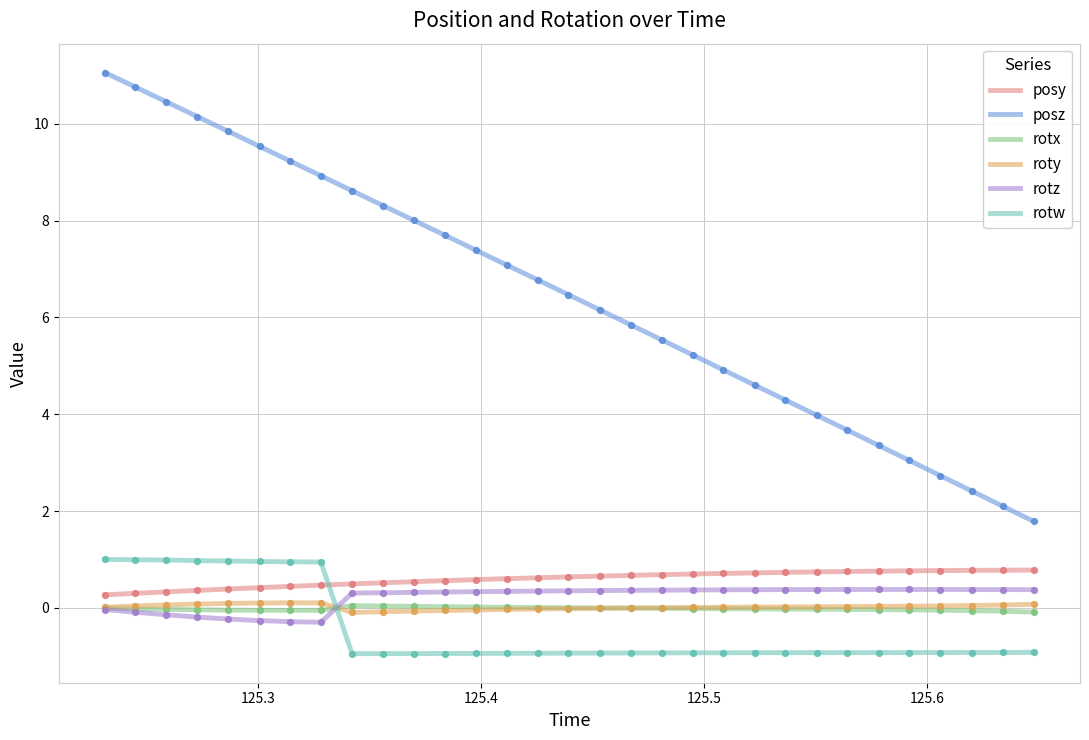

Which series has the largest total across all categories?

posz